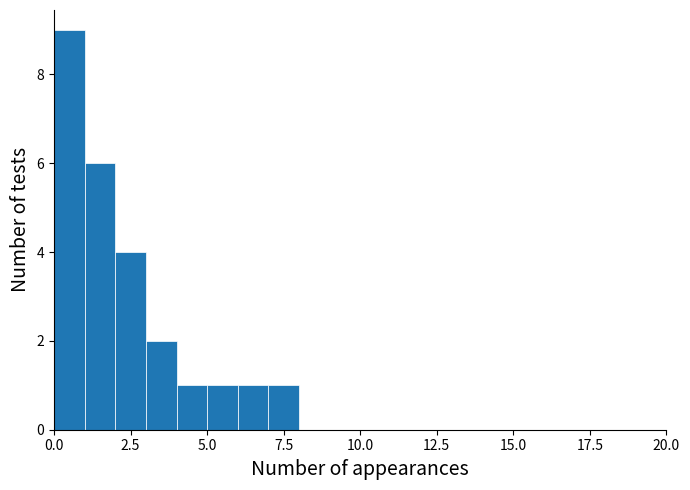

Around what value on the x-axis is the tallest bar? Give the approximate position of its centre, as read against the axis.

0.5